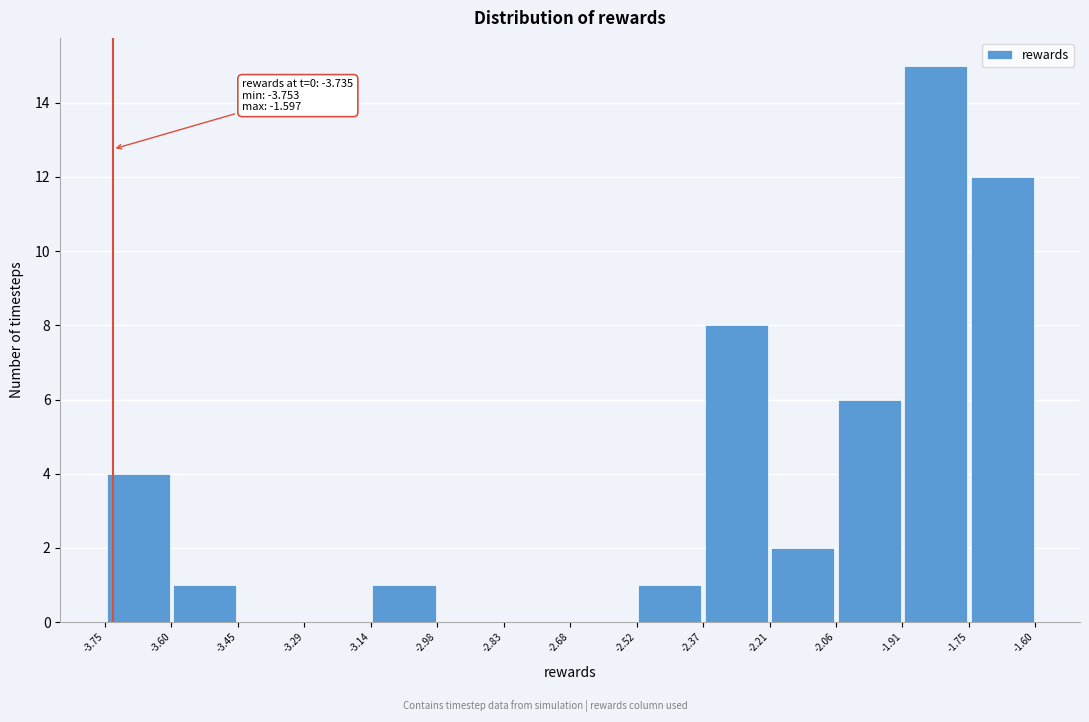

Over which range of the x-axis is the bar tallest?

-1.91 to -1.75